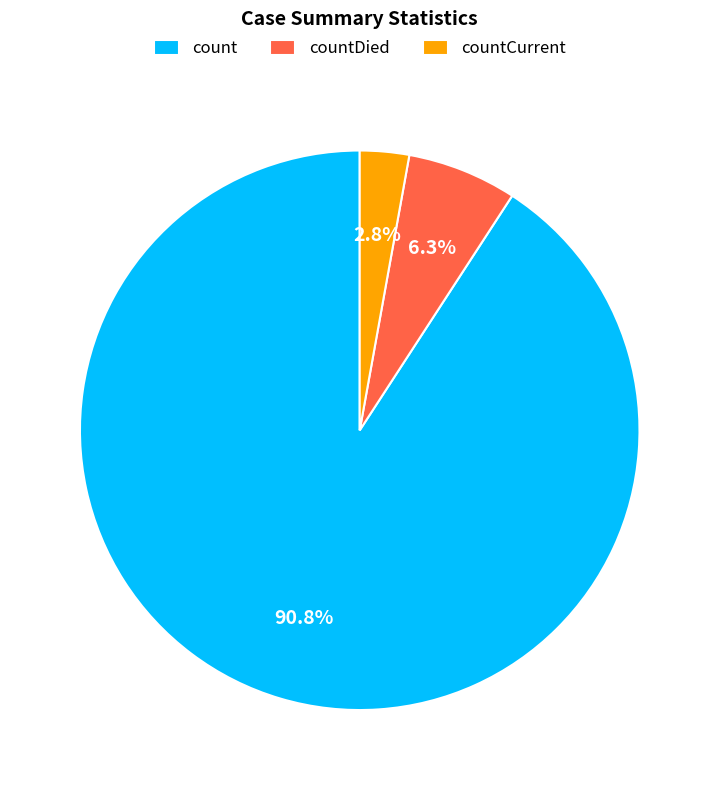

Does countDied represent more than half of the total?

No